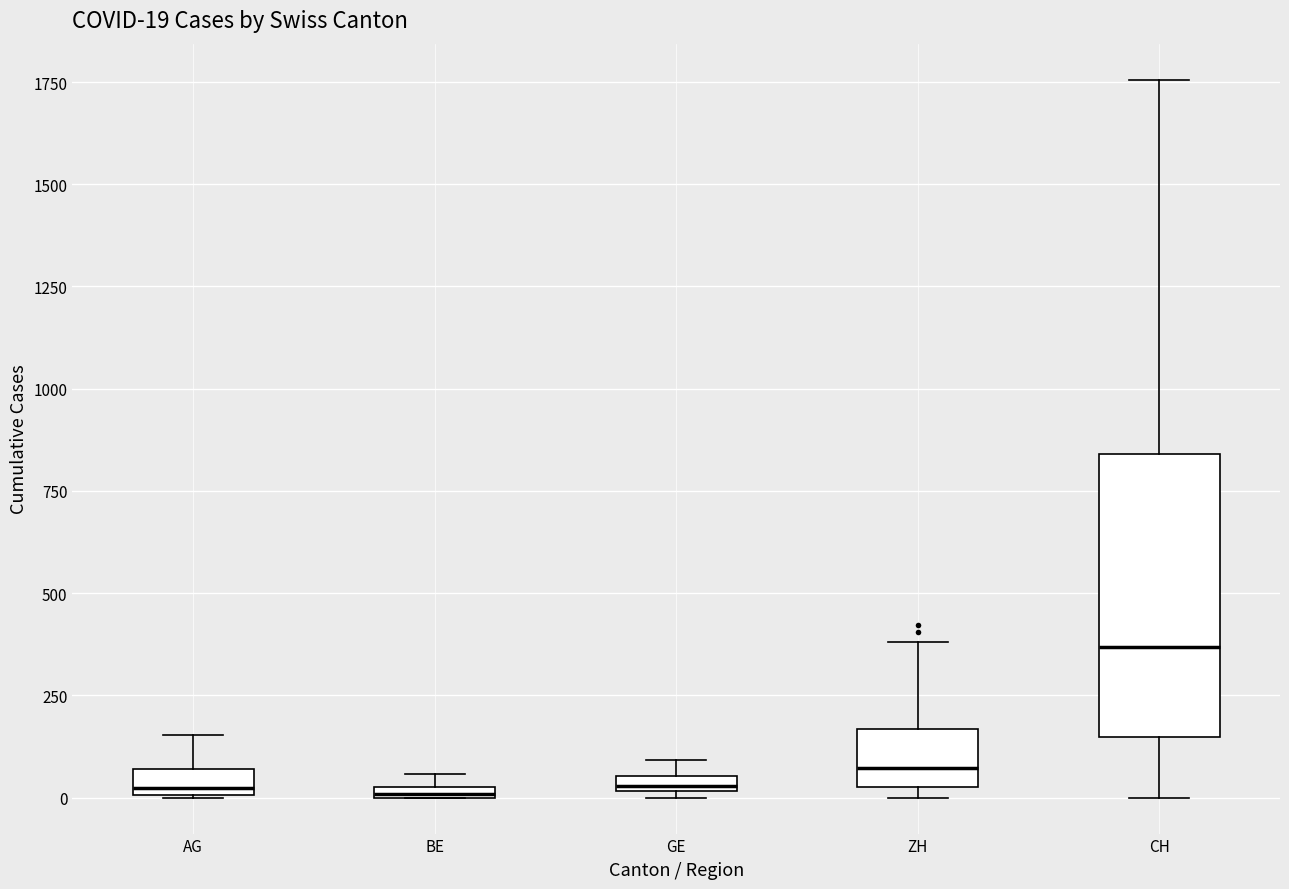

Comparing the boxes themselves (not the whiskers), which one is the tallest?

CH